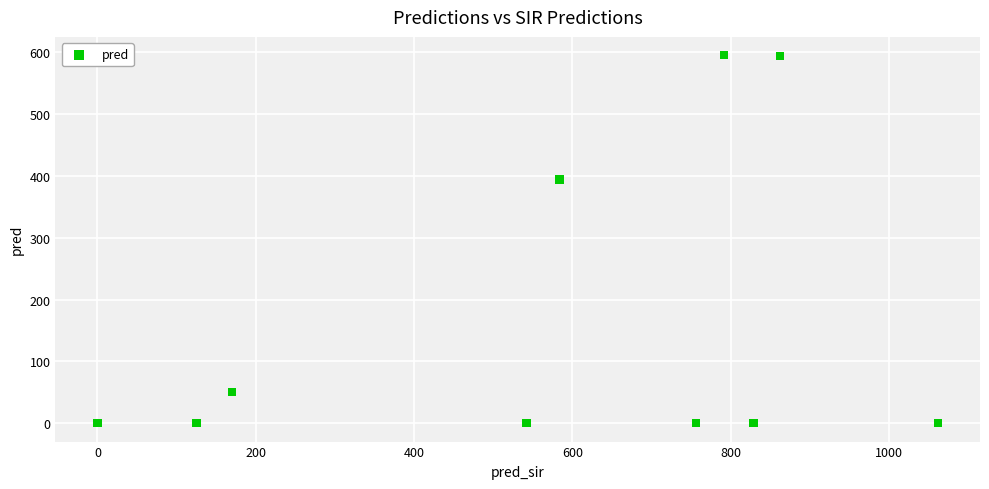

What Y value in the scatter plot is closest to 297?

394